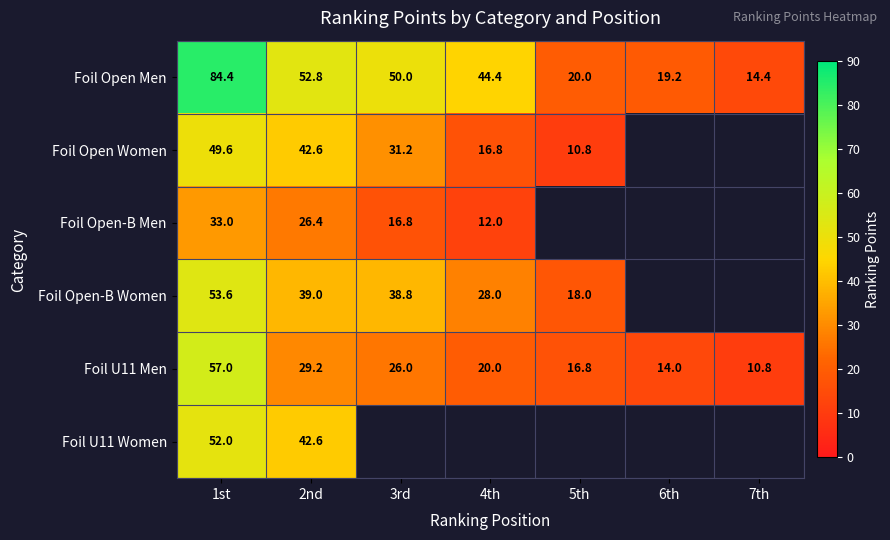

What is the difference between the highest and lowest values at 5th?

9.2